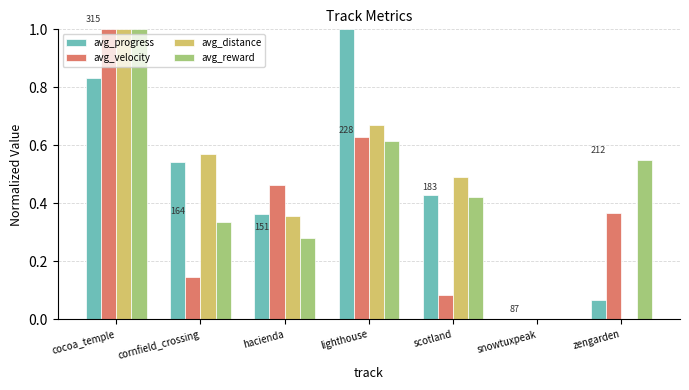

What is the total value across all series at zengarden?

1.0